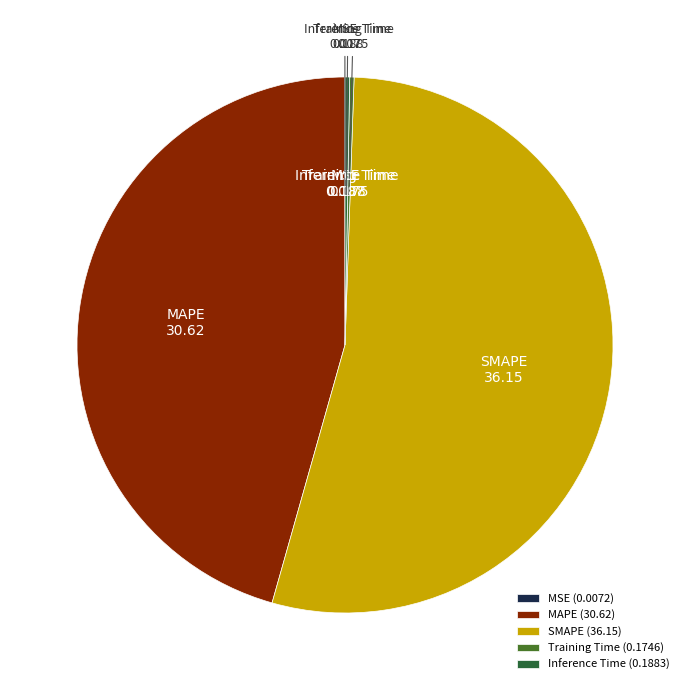

To the nearest percent, what is the average slice percentage?

20%